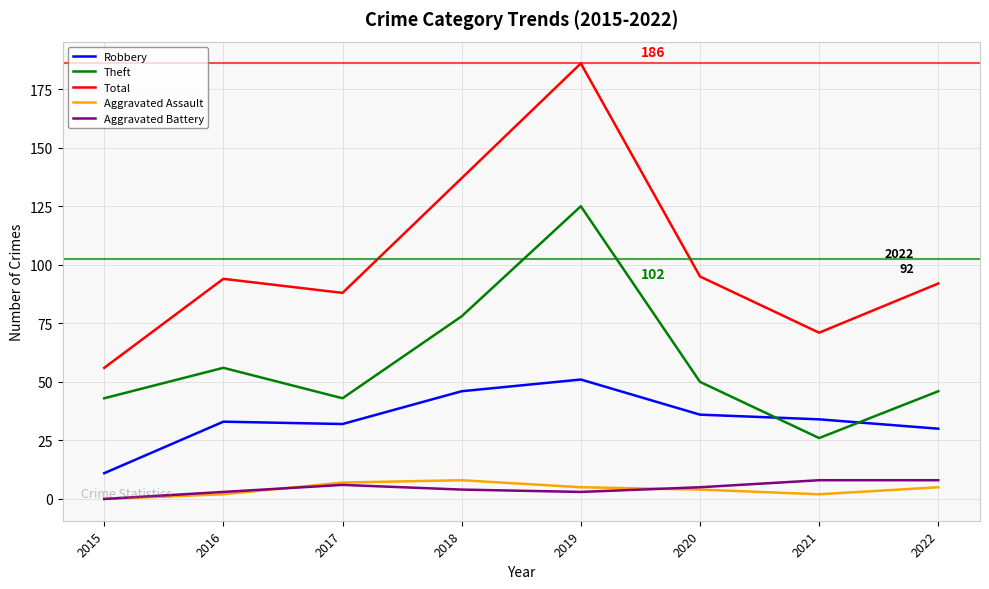

What is the highest value of the Total series?

186